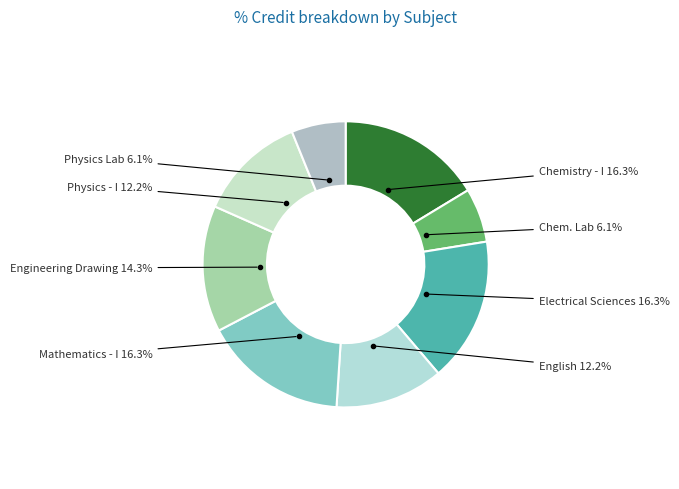

How many slices are in this pie chart?

8